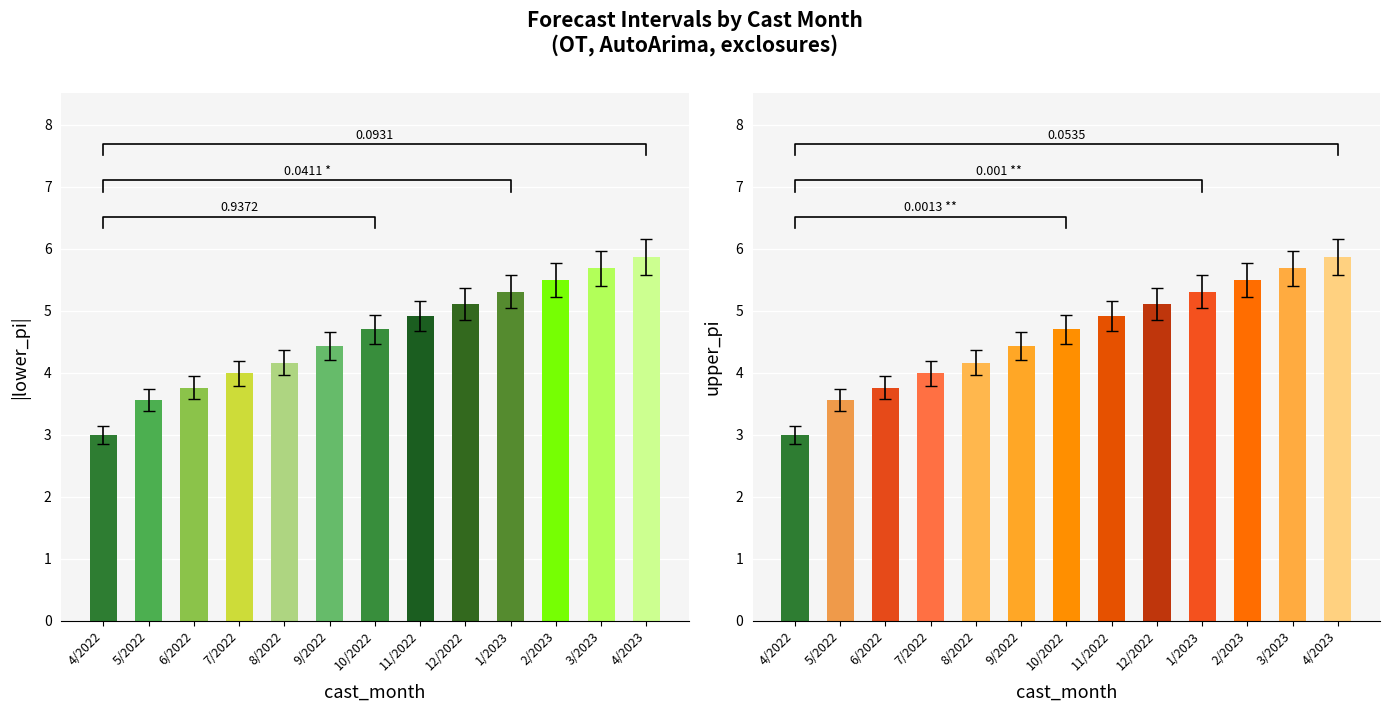

Which series has the largest total across all categories?

|lower_pi|